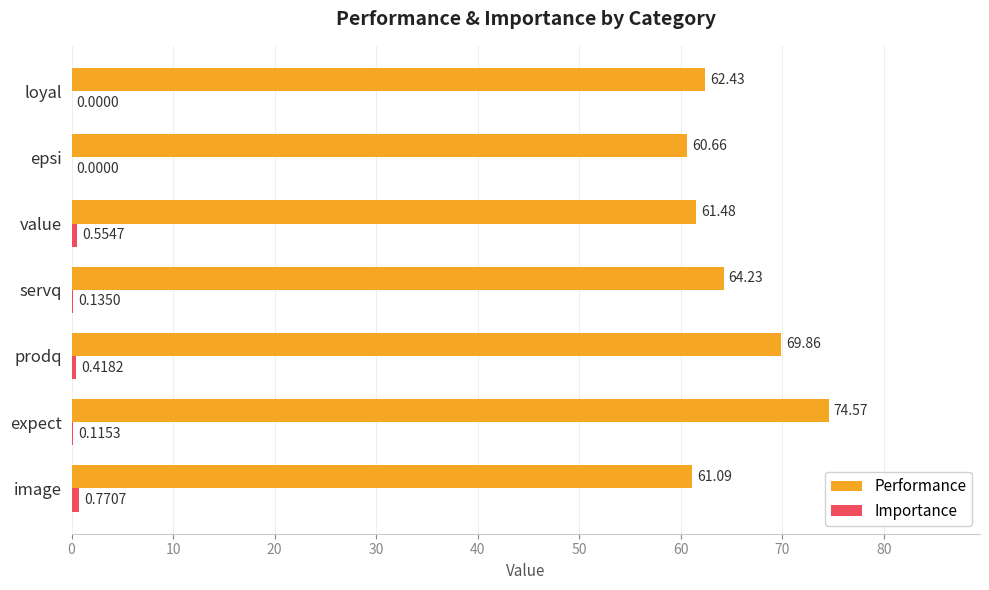

Which series has the largest total across all categories?

Performance